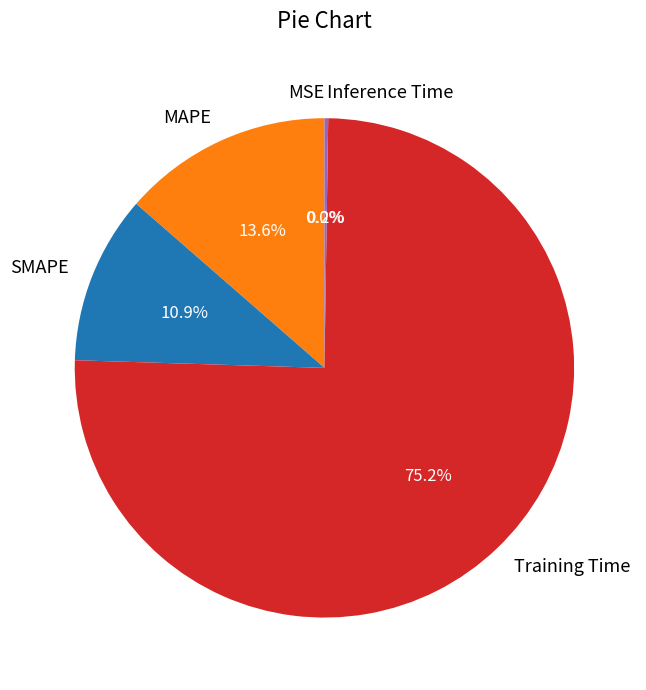

To the nearest percent, what is the difference between the largest and smallest slice percentages?

75%